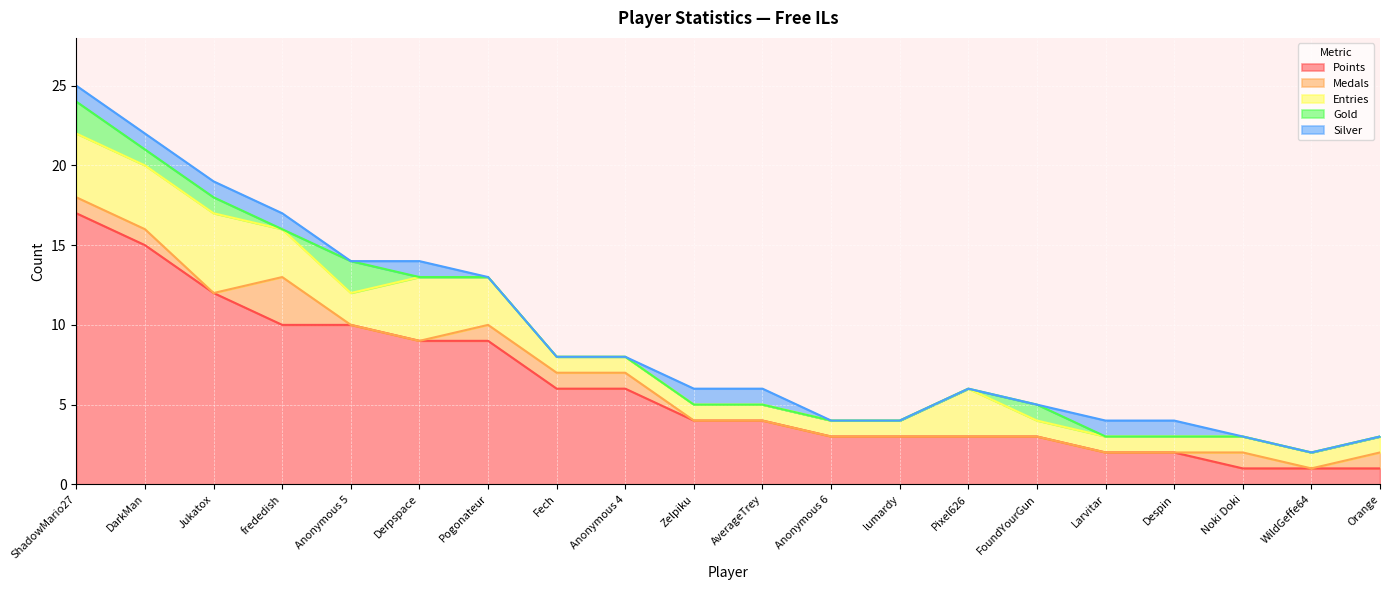

What are all the series names shown in the legend?

Points, Medals, Entries, Gold, Silver